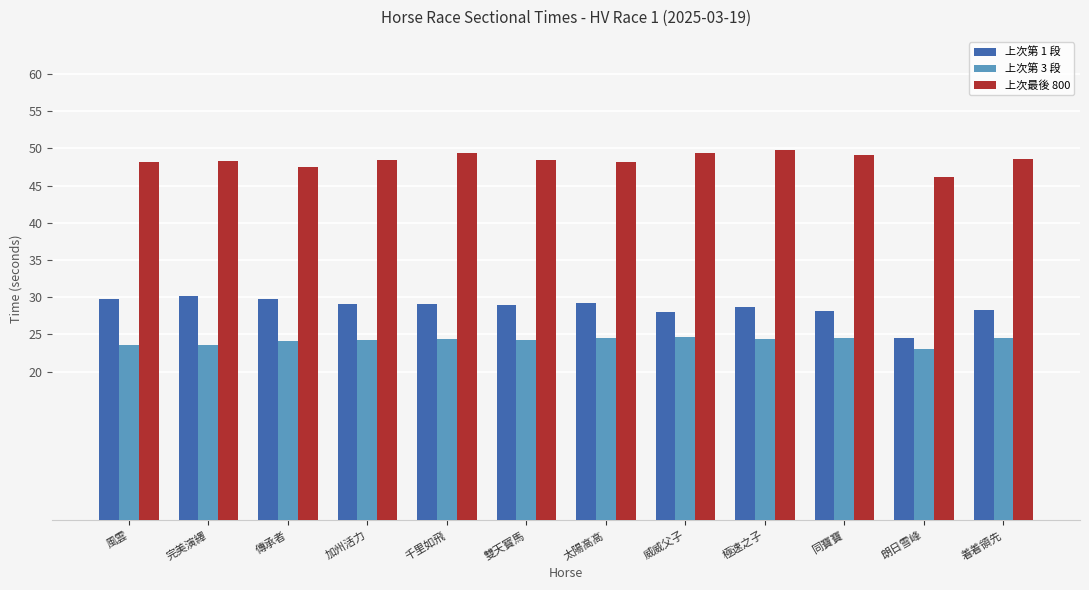

What is the maximum value for 上次第 3 段?

24.6